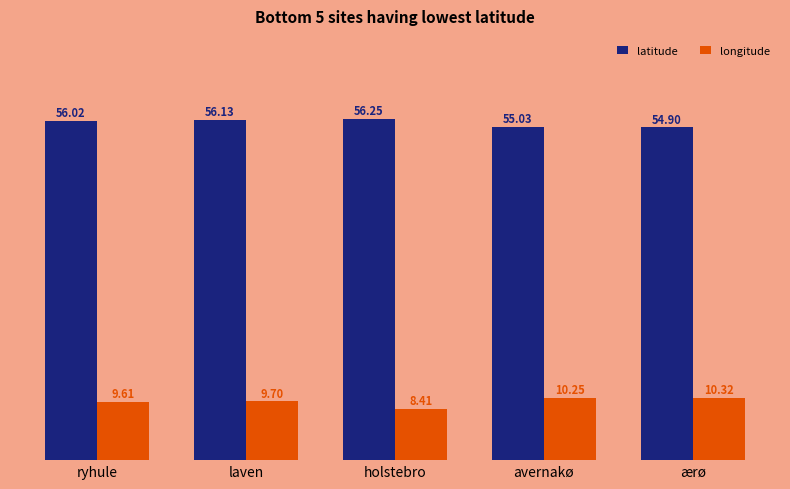

What is the maximum value for longitude?

10.3